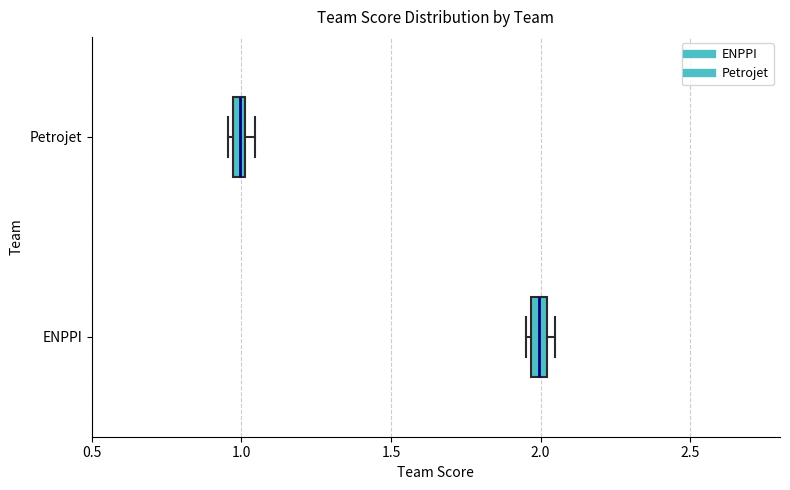

Where is the left edge of the box for Petrojet on the x-axis? The values are not printed on the chart, so give them approximately, as read against the axis.

0.95